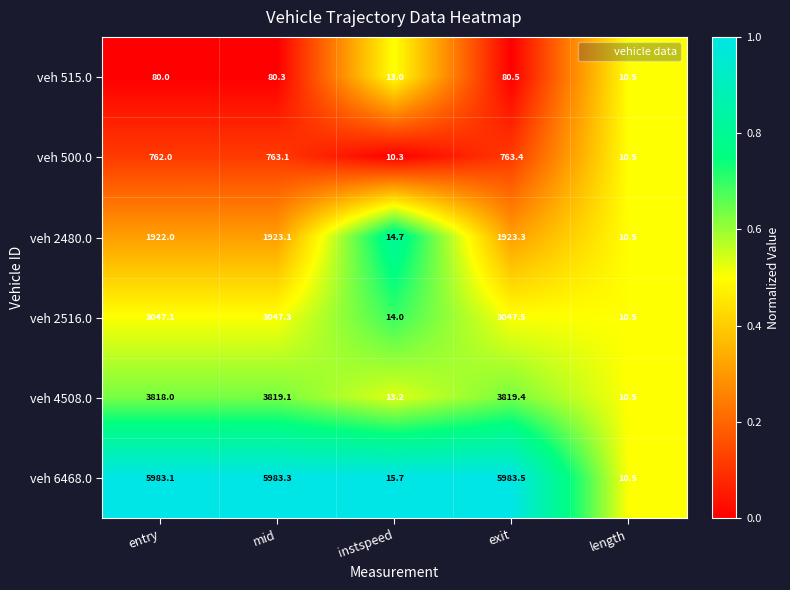

What is the difference between the highest and lowest values at instspeed?

5.4